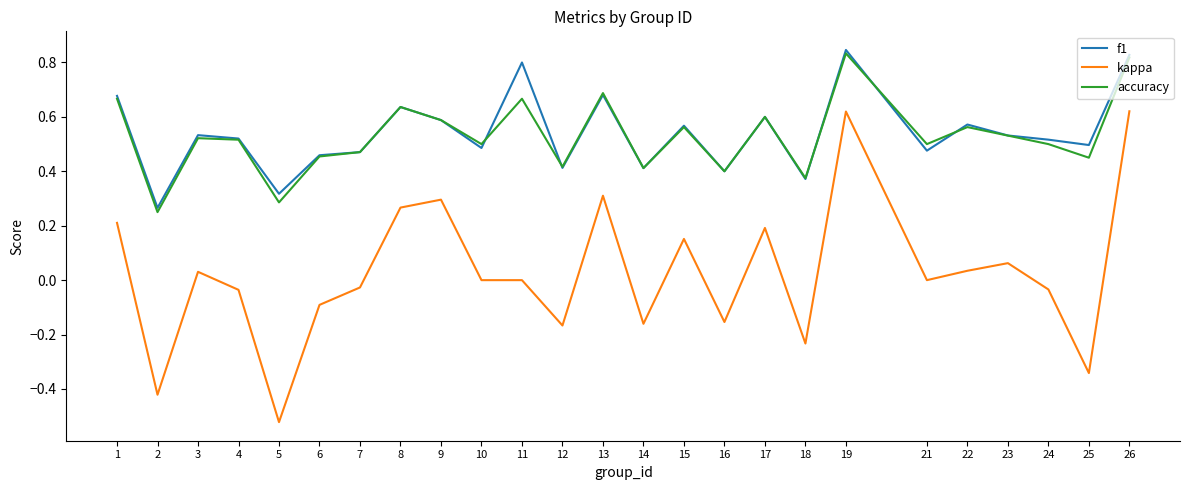

True or false: accuracy has more than 2 points higher than both neighbors.

True